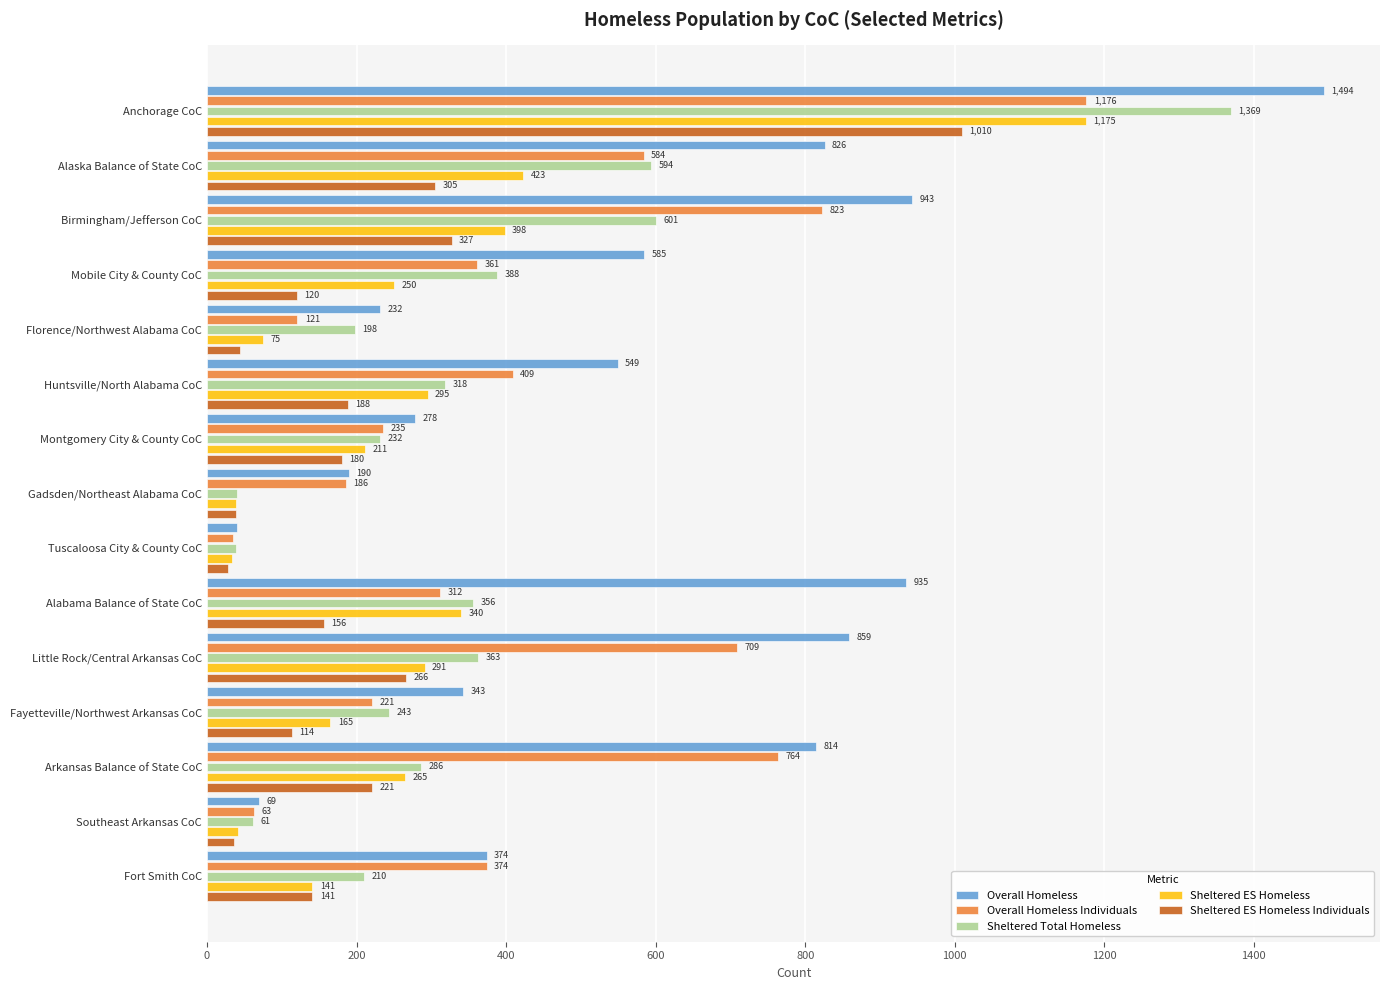

How many data points does each series have?

15